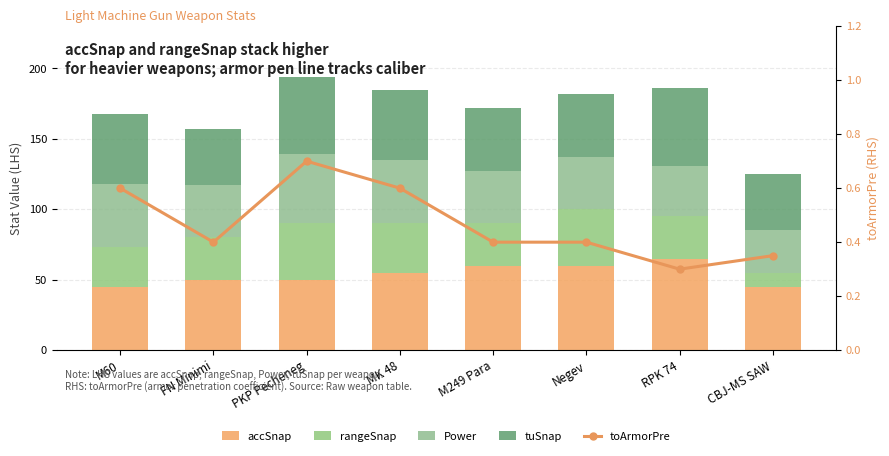

At M249 Para, list the series in order from smallest to largest.

toArmorPre, rangeSnap, Power, tuSnap, accSnap